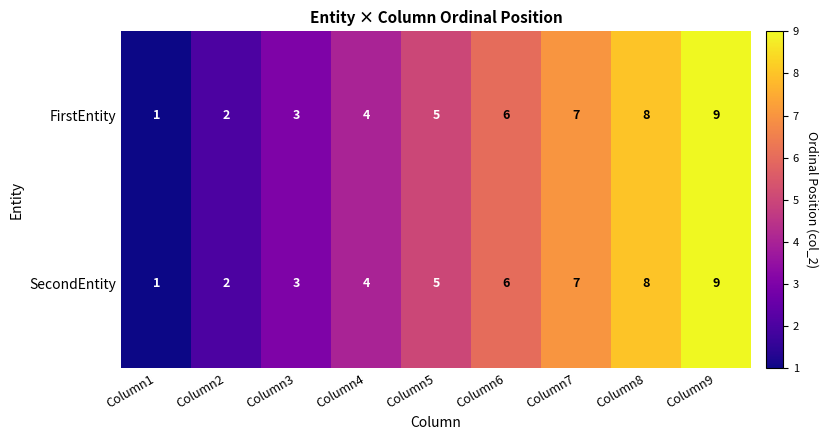

Which category has the lowest value across all series?

Column1